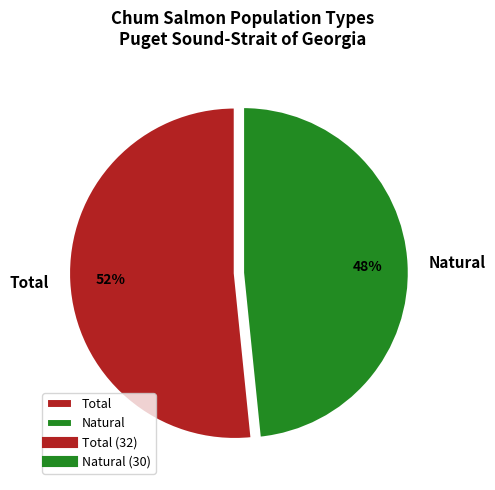

Is it true that Total is 38% of the pie?

False